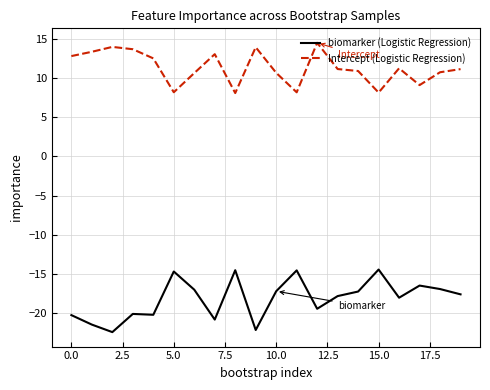

Which series has the widest spread of values?

biomarker (Logistic Regression)